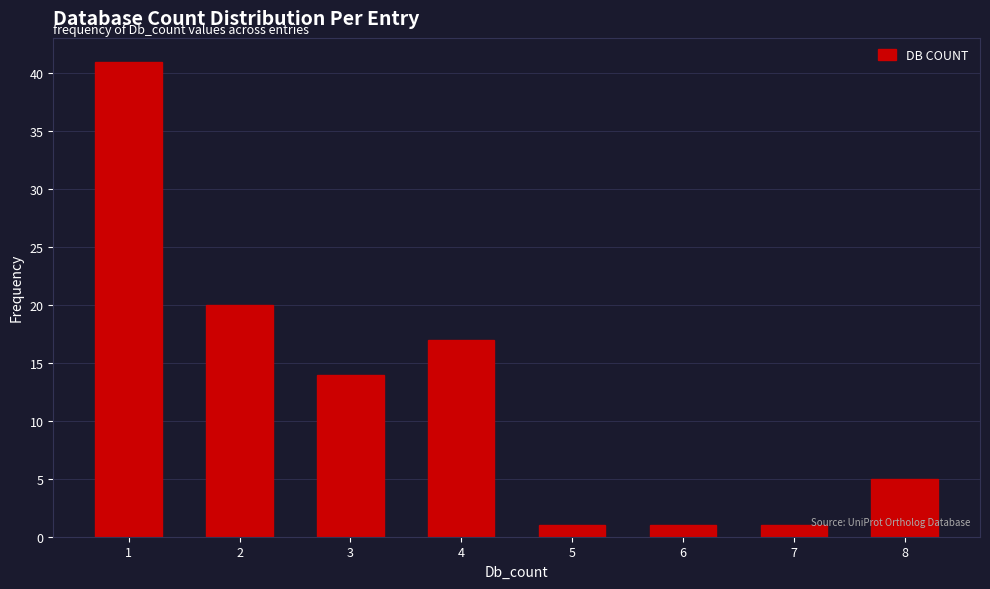

Reading left to right, transcribe all the data shown in this chart.

1=41	2=20	3=14	4=17	5=1	6=1	7=1	8=5